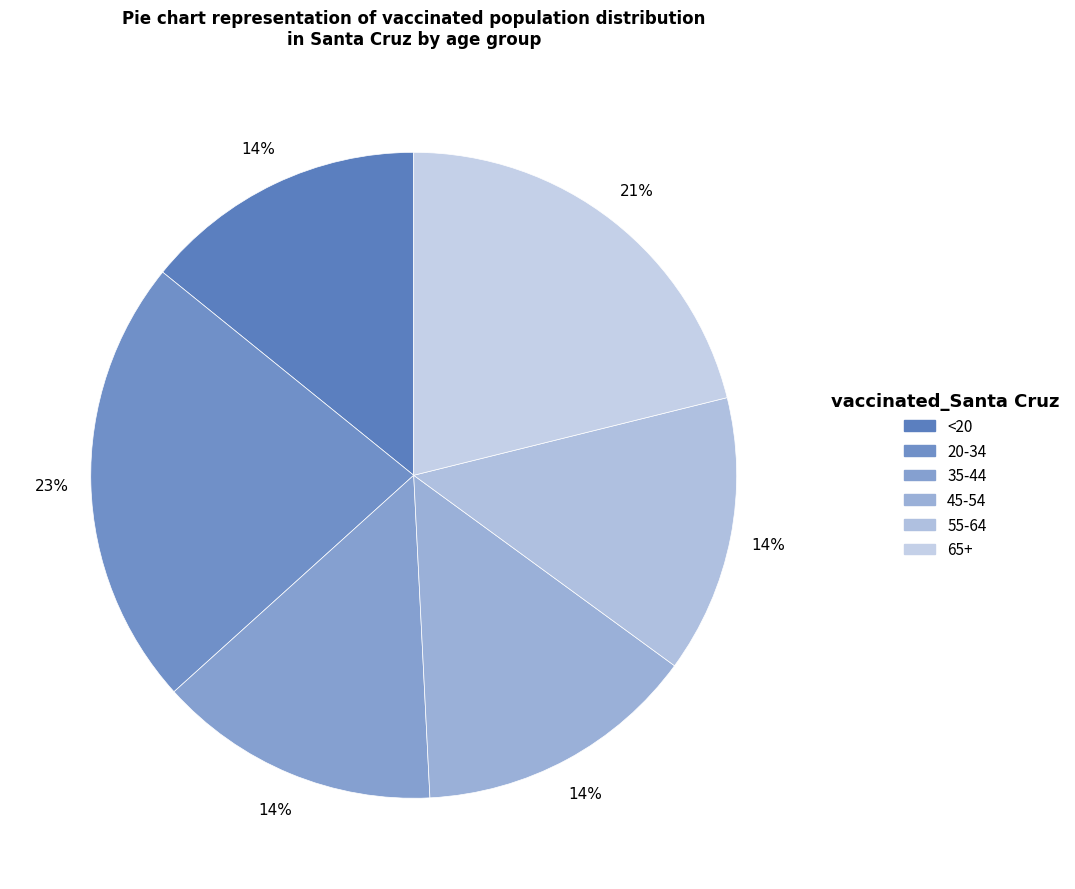

Is it true that 20-34 is 31% of the pie?

False